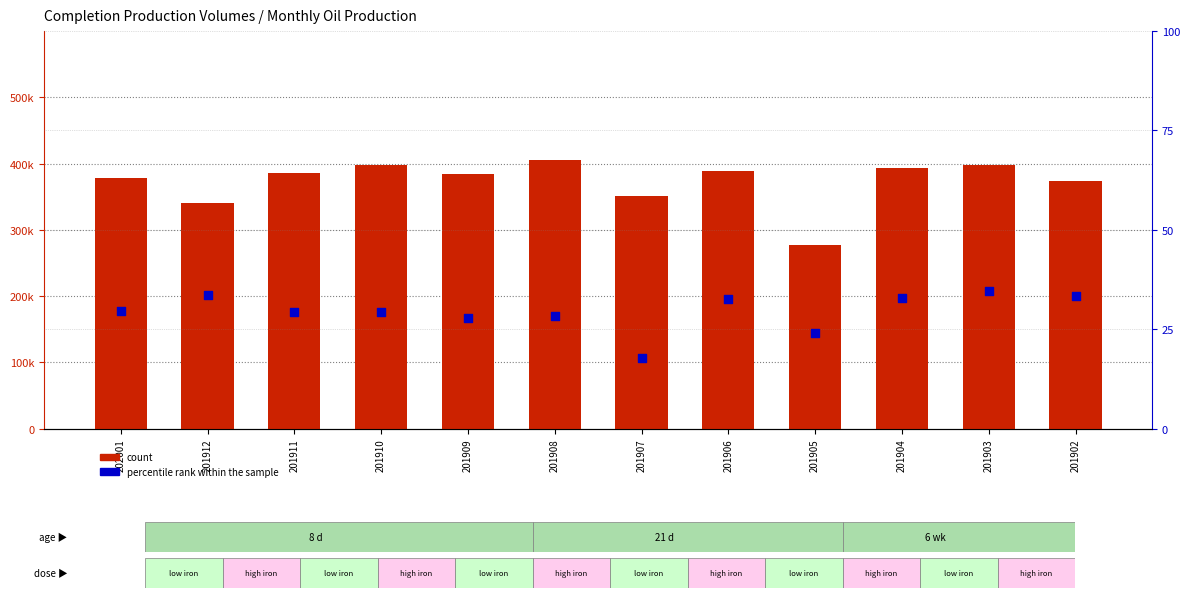

Which series has the widest spread of Y values?

count